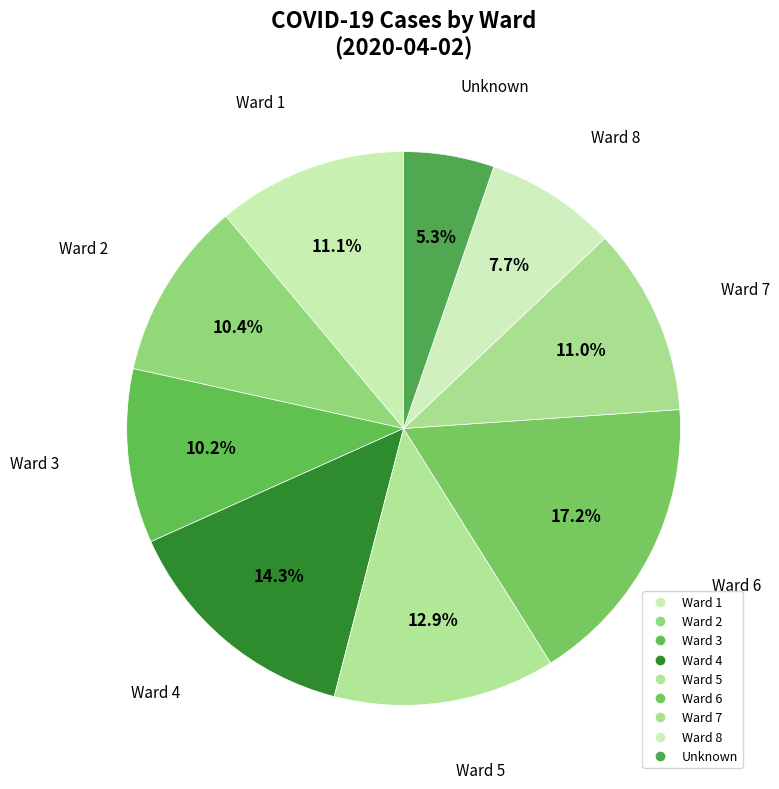

Between Ward 5 and Unknown, which is larger?

Ward 5